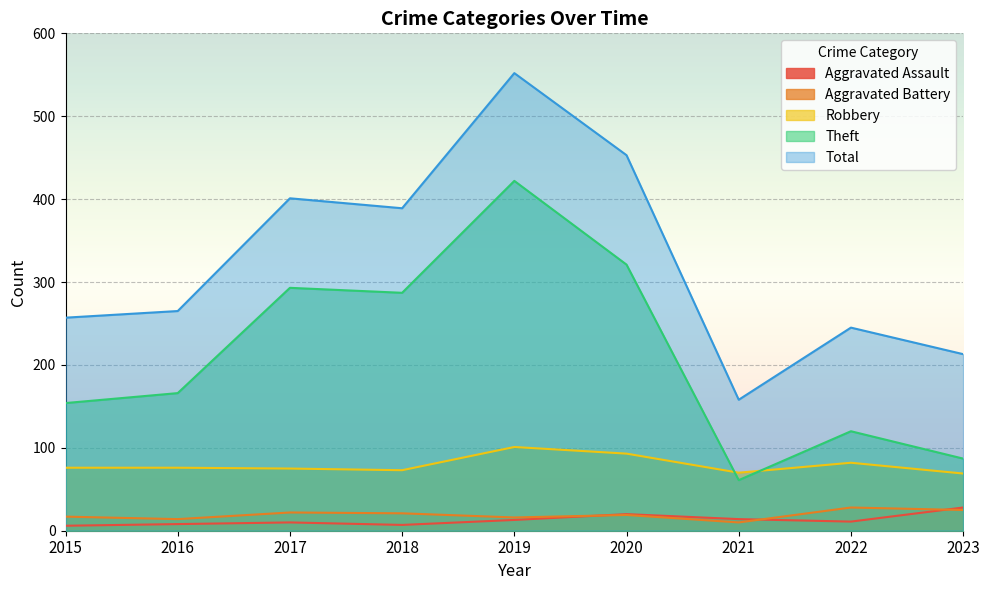

How many lines are shown in the chart?

5